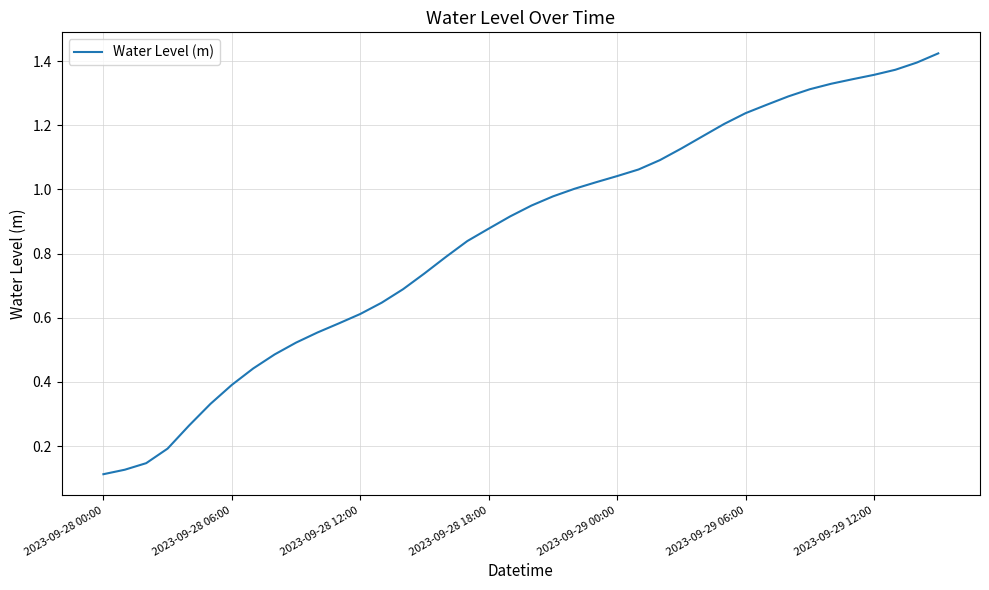

What is the greatest value displayed?

1.4